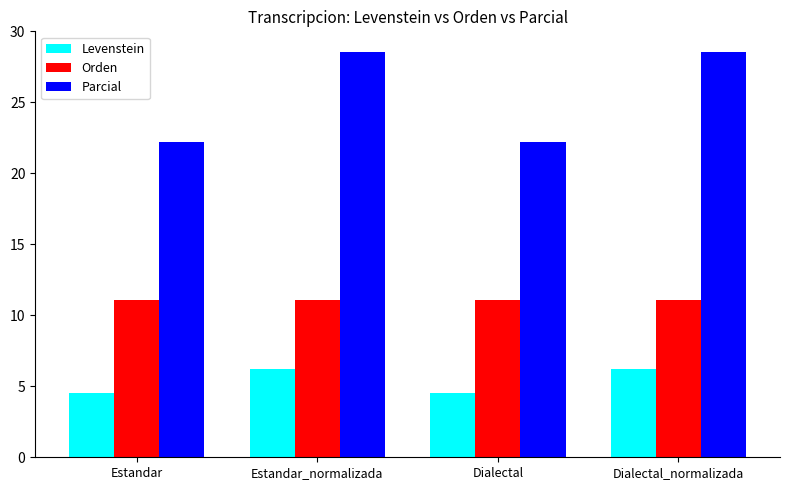

What is the spread (max minus min) of values at Dialectal?

17.7